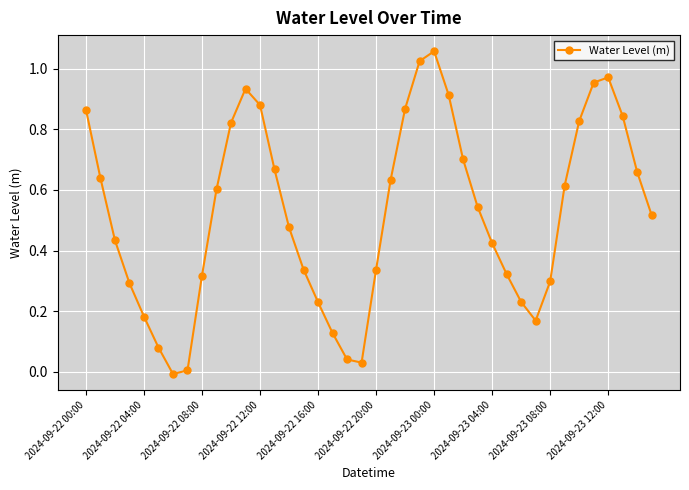

How many interior local valleys (lower than both neighbors) does the data have?

3